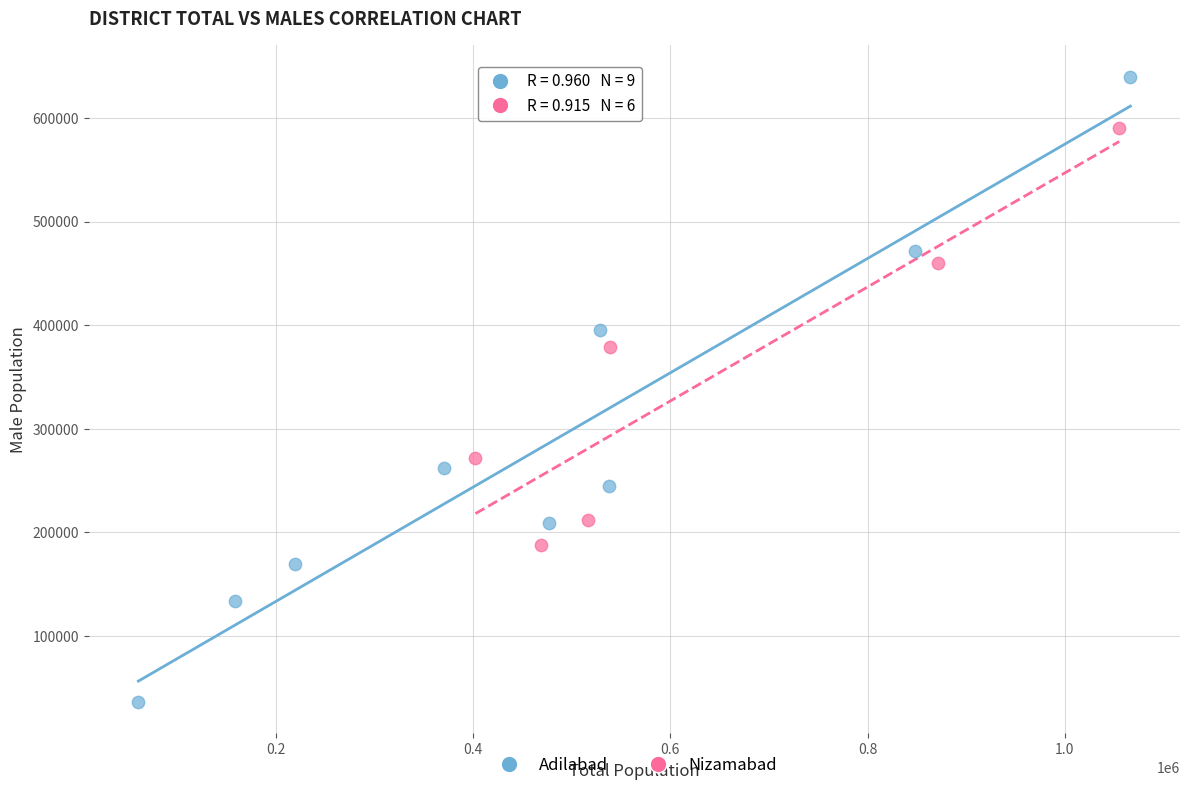

Which series reaches the minimum Y coordinate?

Adilabad